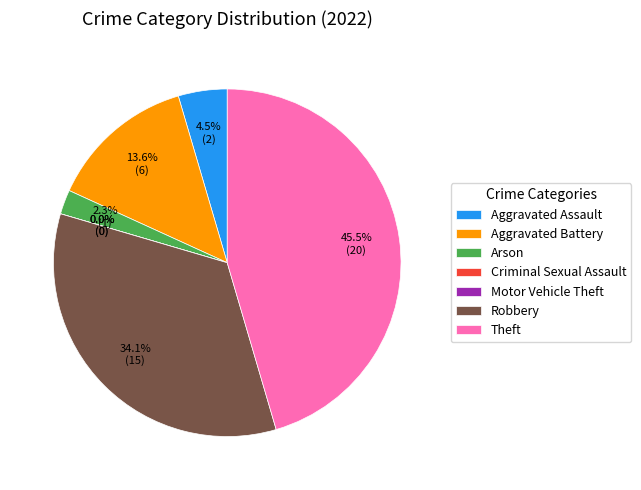

Rank the categories by value from lowest to highest.

Criminal Sexual Assault, Motor Vehicle Theft, Arson, Aggravated Assault, Aggravated Battery, Robbery, Theft